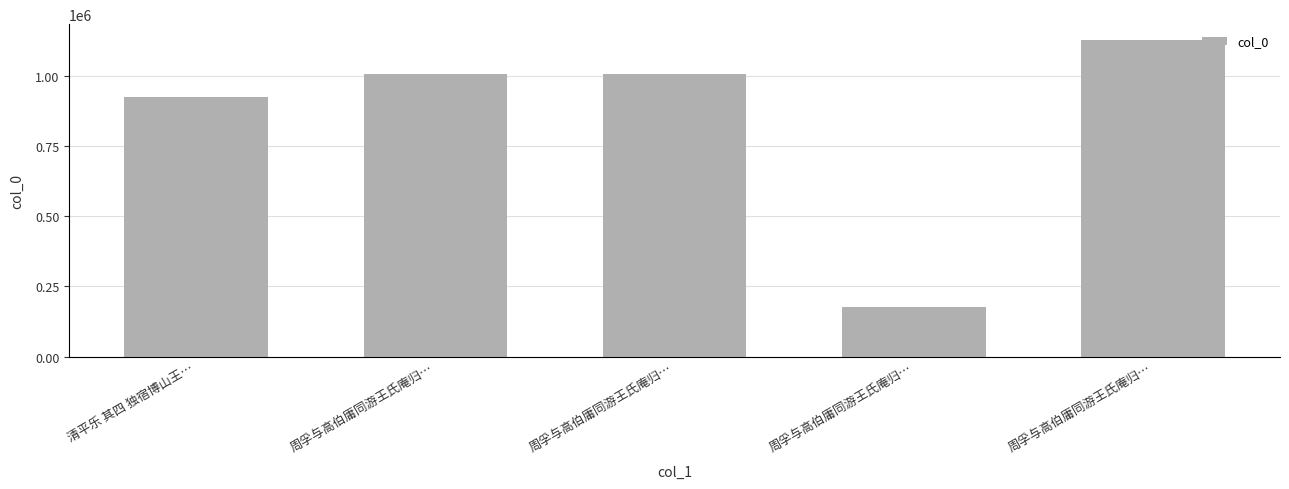

What is the label of the 4th bar from the left?

周孚与高伯庸同游王氏庵归…